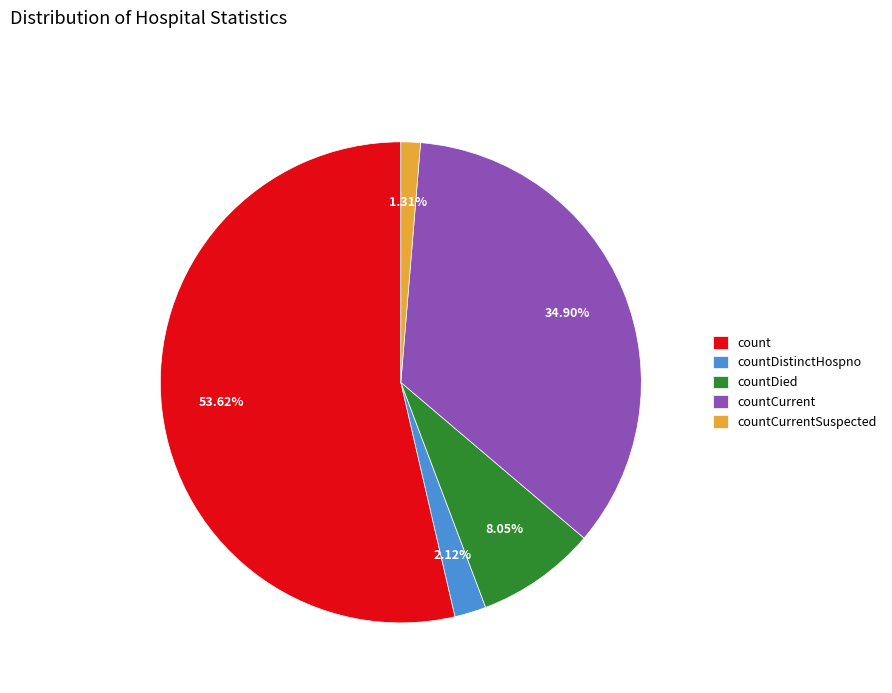

Combined, do count and countCurrent account for over 50%?

Yes